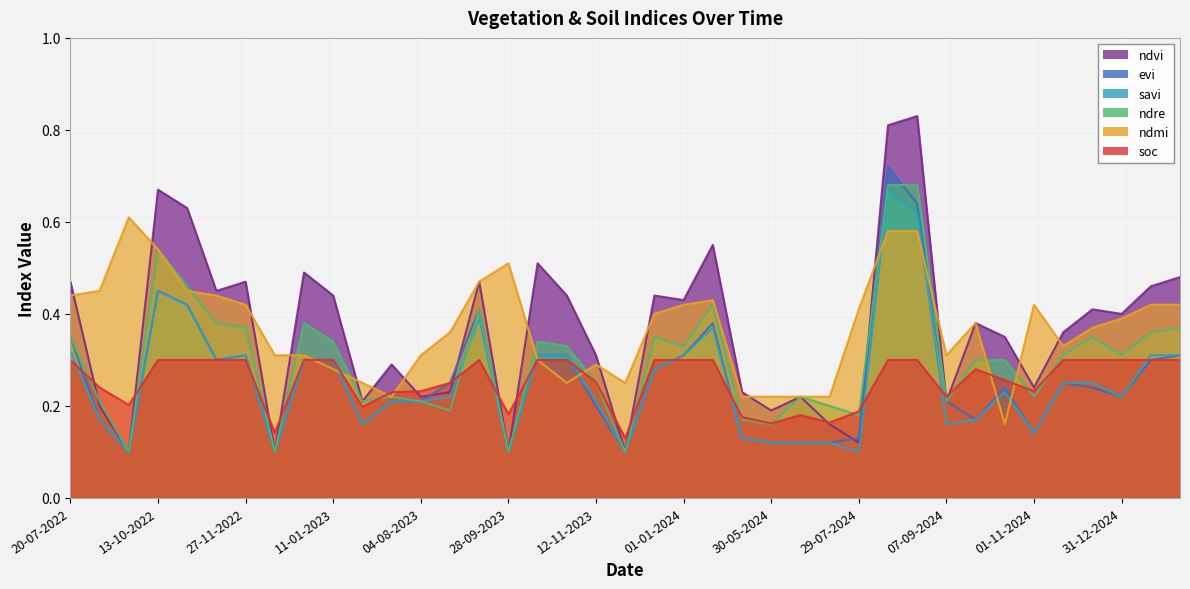

What is the difference between the soc values at 28-10-2022 and 04-08-2023?

0.1